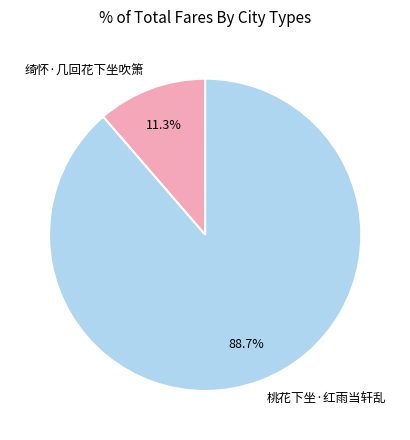

What percentage do 桃花下坐·红雨当轩乱 and 绮怀·几回花下坐吹箫 together represent?

100.0%